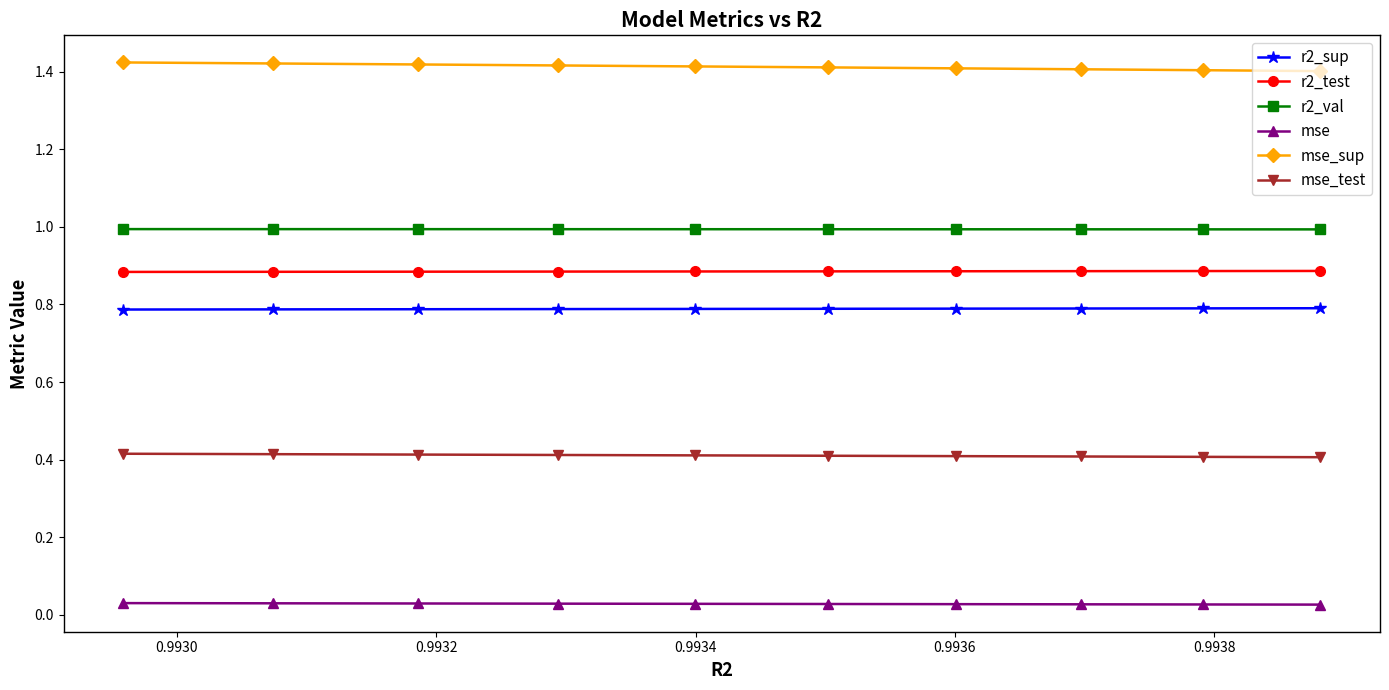

What is the value of the r2_sup point at the 8th from the left?

0.8